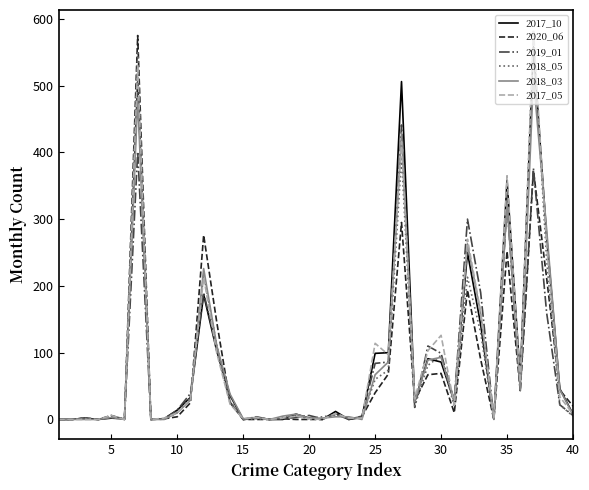

What are all the series names shown in the legend?

2017_10, 2020_06, 2019_01, 2018_05, 2018_03, 2017_05